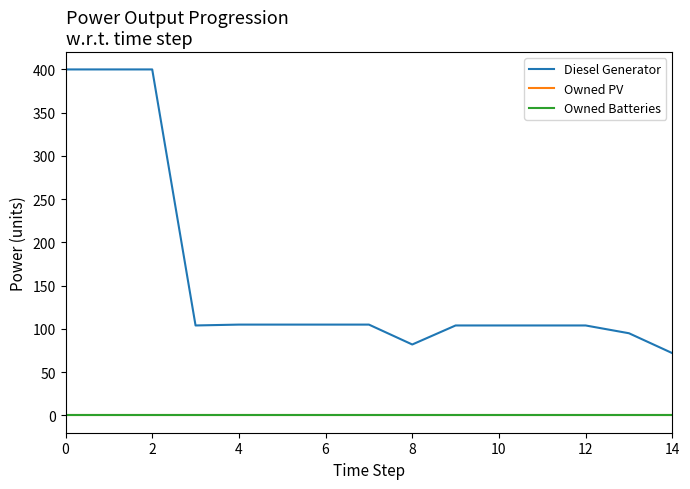

True or false: Diesel Generator has more than 1 interior local peaks.

False